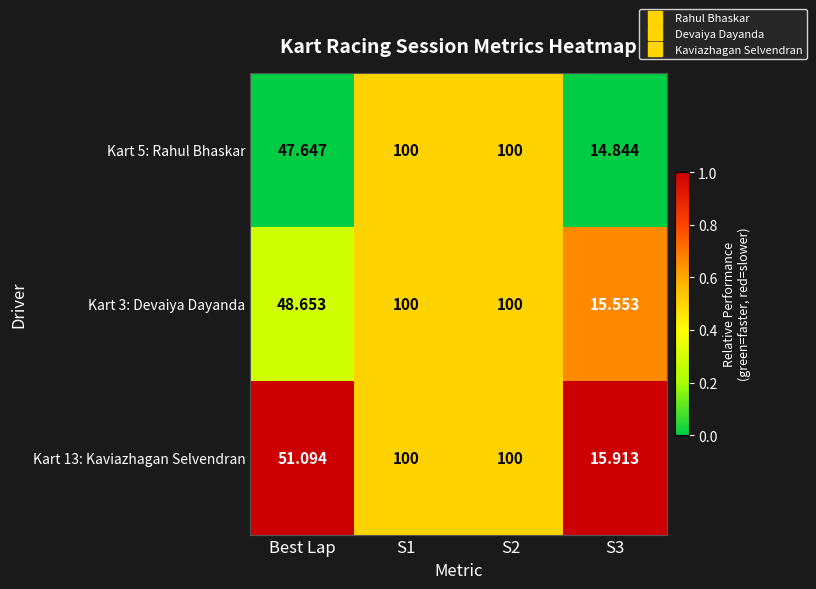

Where is Kart 3: Devaiya Dayanda nearest to the value 57?

Best Lap